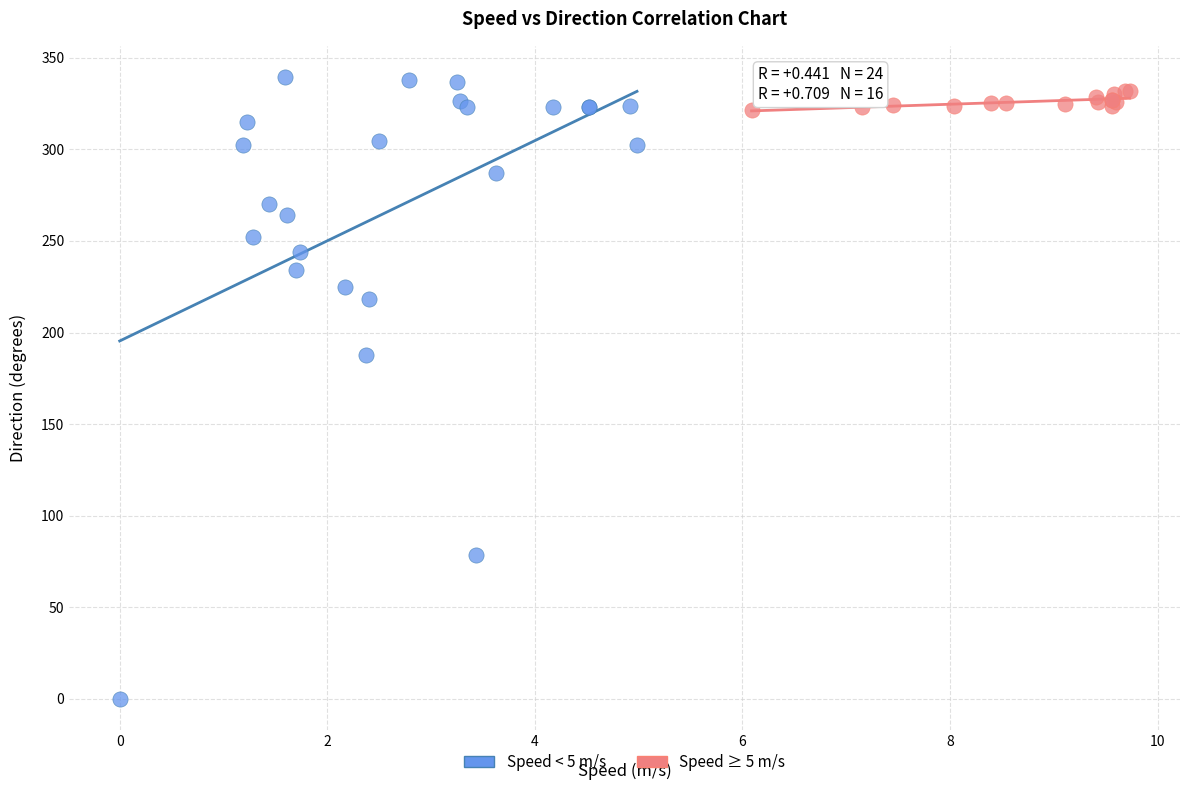

Which series has the widest spread of Y values?

Speed < 5 m/s